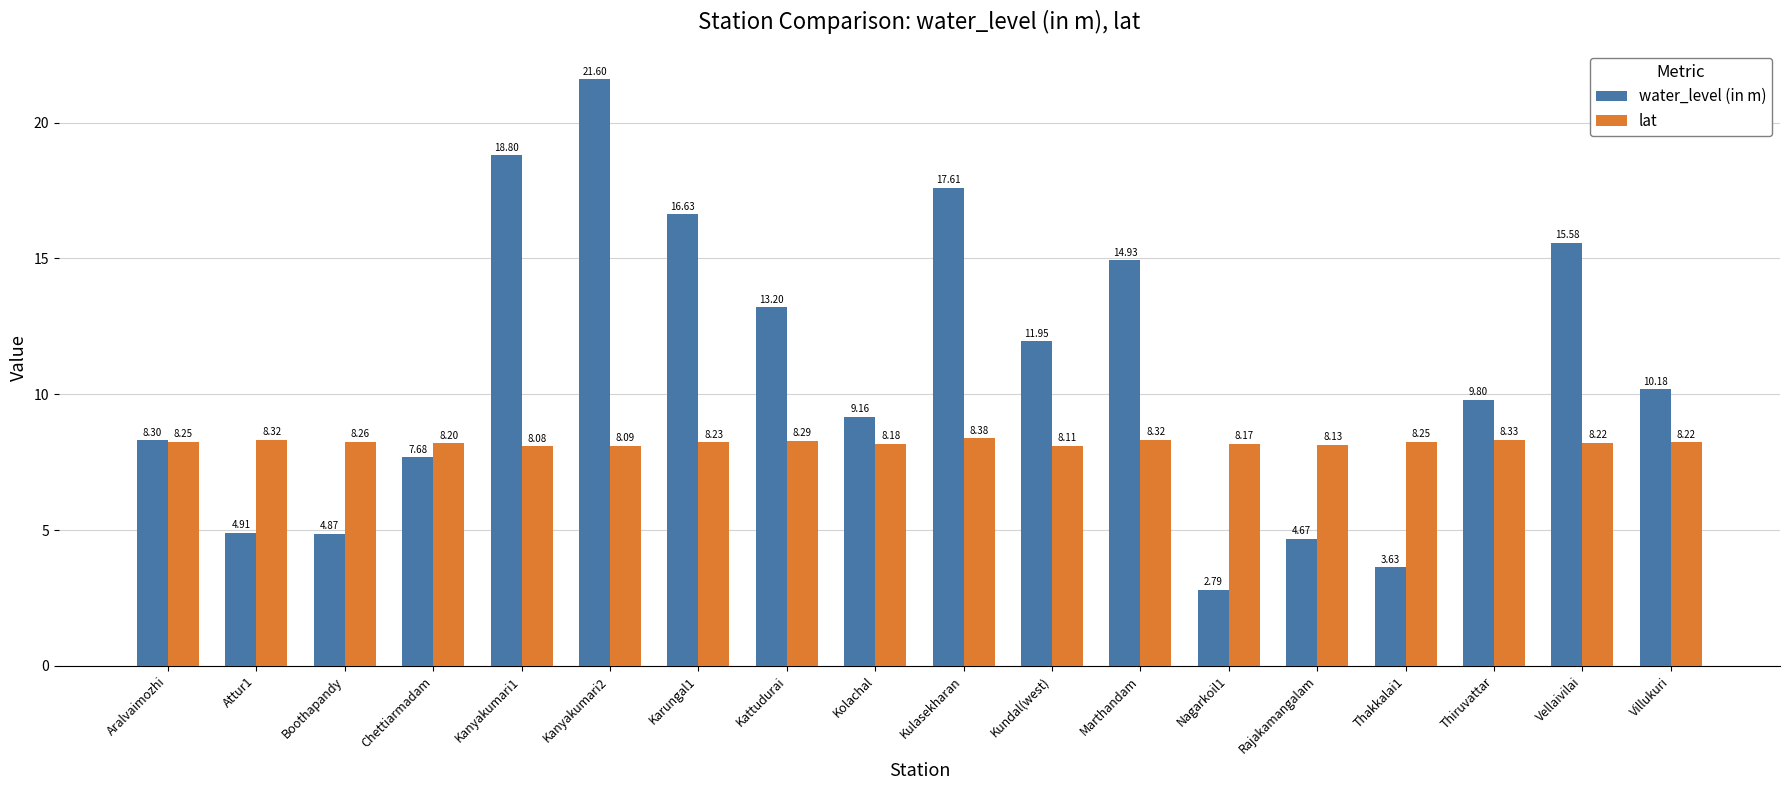

List the series in order of their peak value, highest first.

water_level (in m), lat